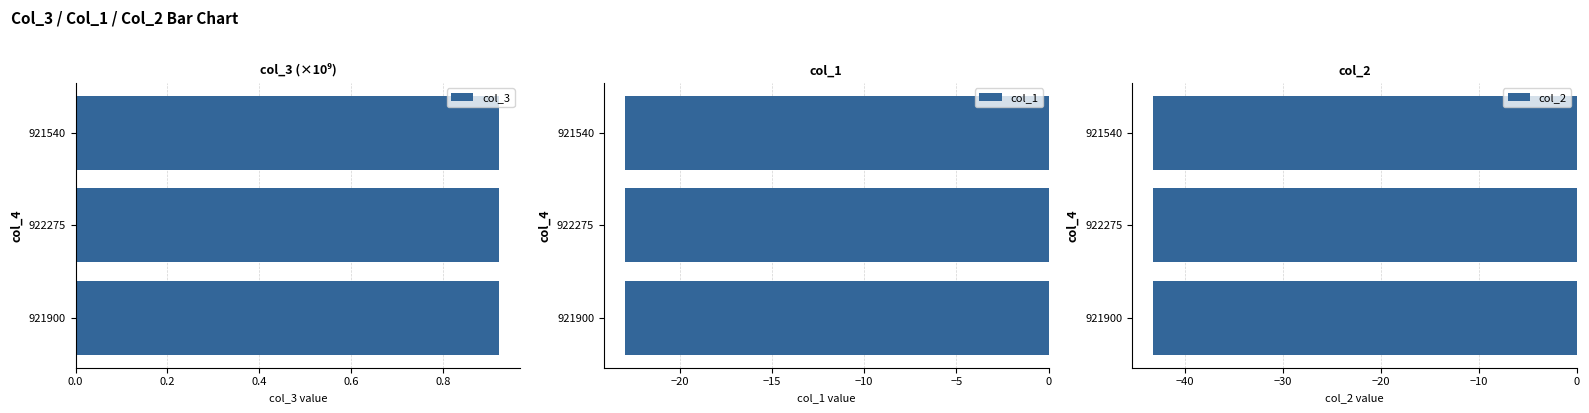

True or false: col_3 has a value of 1.5 at 921900.

False